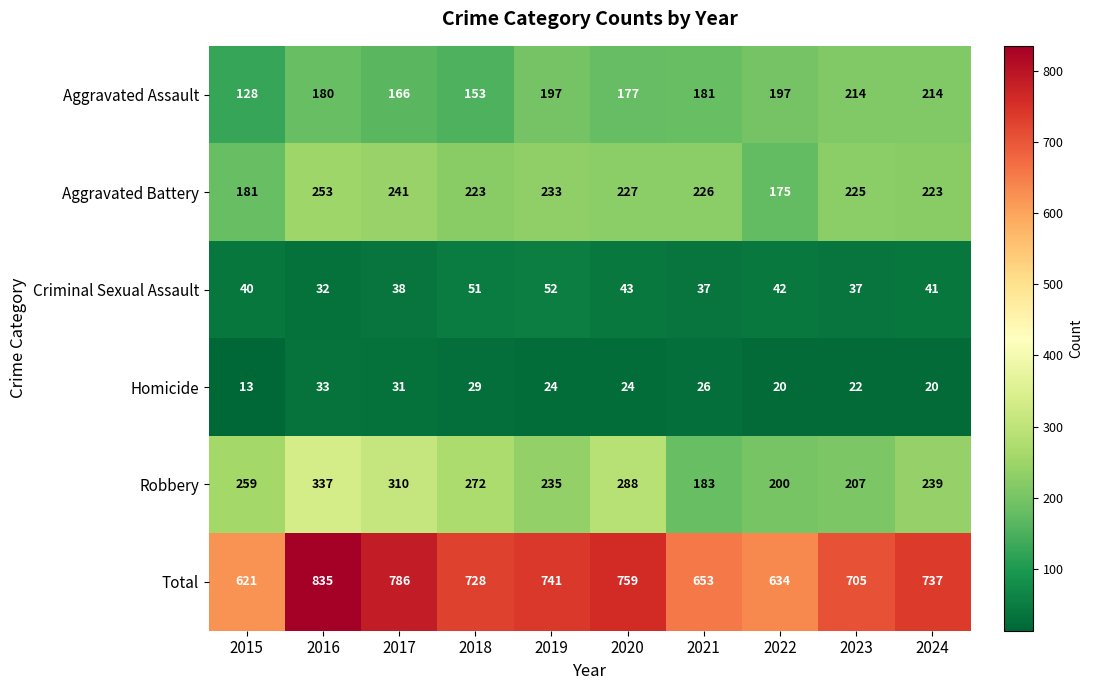

Which series has the largest total across all categories?

Total